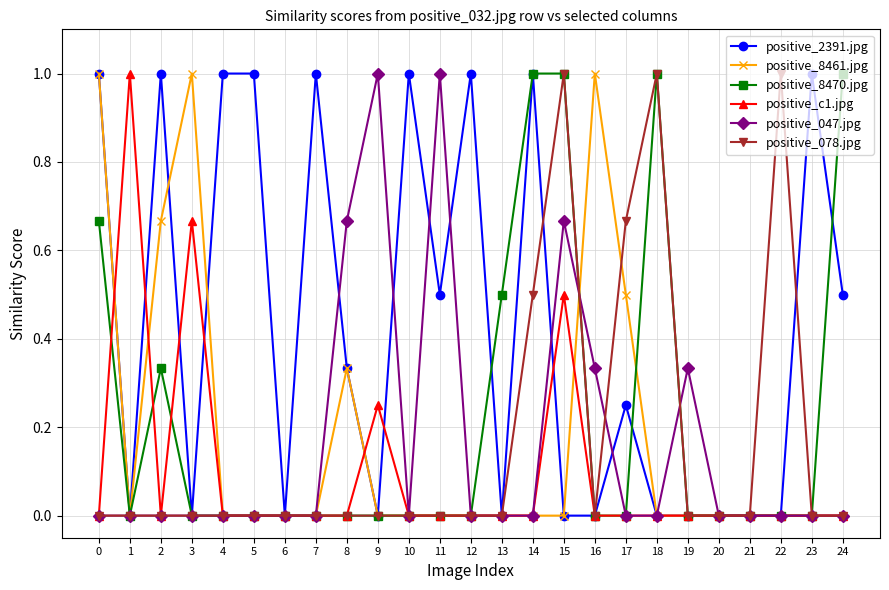

Is this an area chart (filled region under the line)?

No